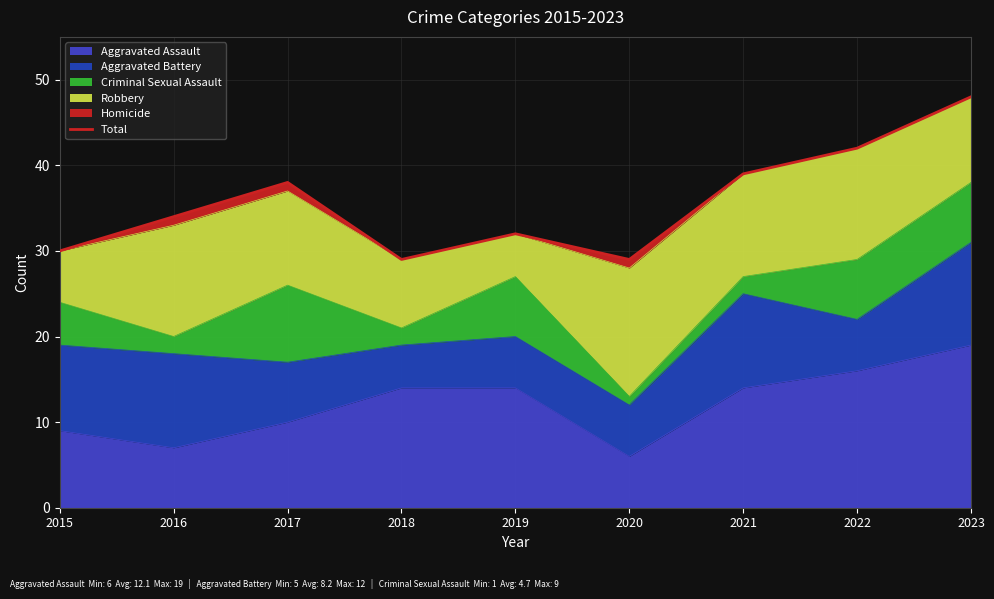

Does the chart have visible grid lines?

Yes